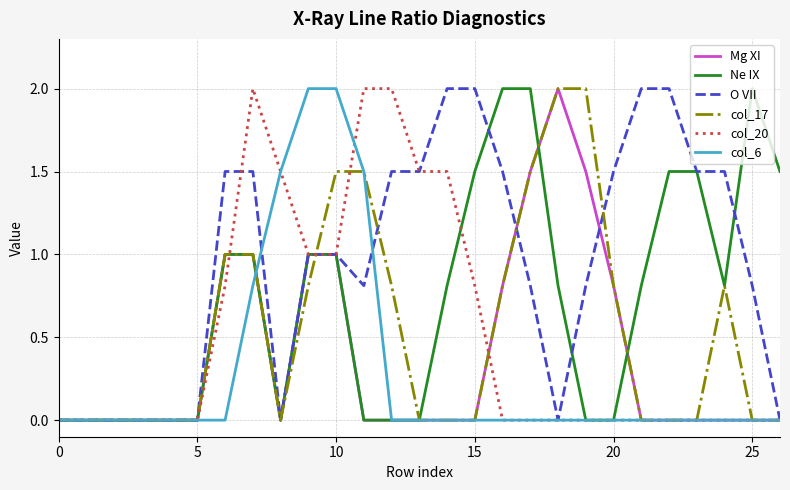

Which series has the largest total across all categories?

O VII